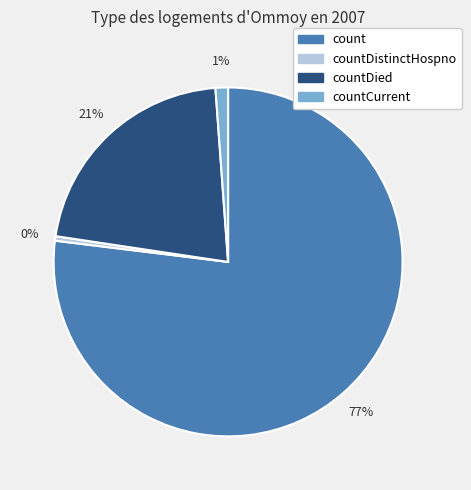

To the nearest percent, what is the average slice percentage?

25%